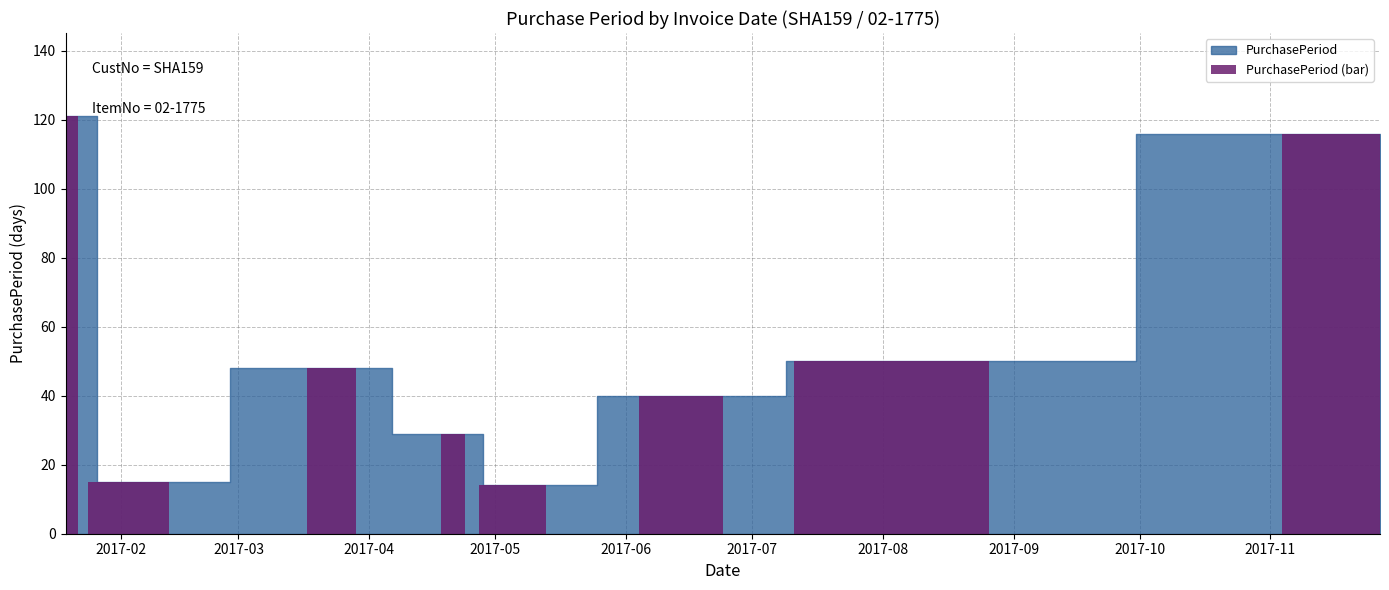

Are the bars horizontal?

No